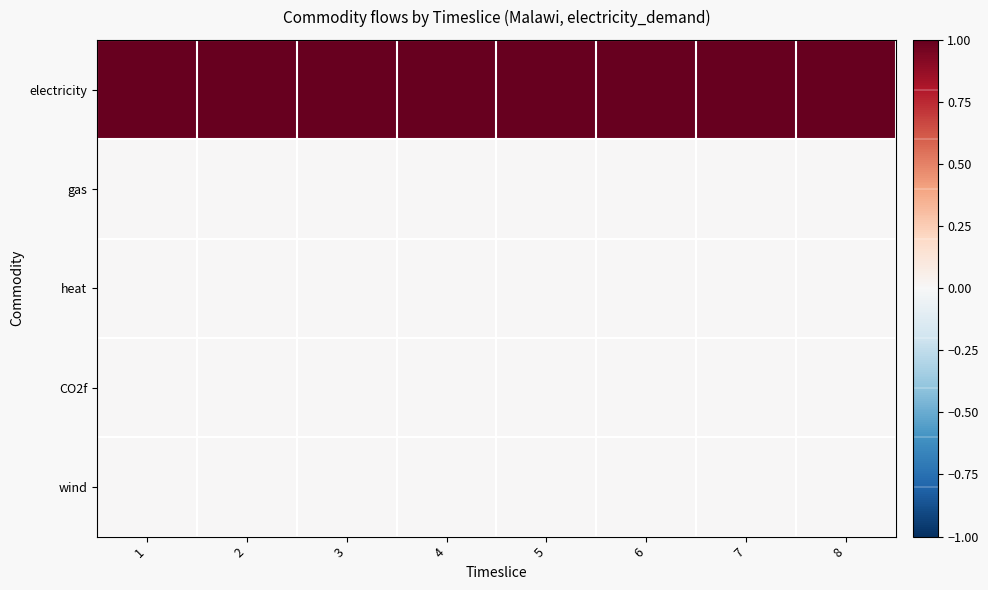

Reading left to right, what are all the values shown in this chart?

electricity: 1=1	2=1	3=1	4=1	5=1	6=1	7=1	8=1
gas: 1=0	2=0	3=0	4=0	5=0	6=0	7=0	8=0
heat: 1=0	2=0	3=0	4=0	5=0	6=0	7=0	8=0
CO2f: 1=0	2=0	3=0	4=0	5=0	6=0	7=0	8=0
wind: 1=0	2=0	3=0	4=0	5=0	6=0	7=0	8=0